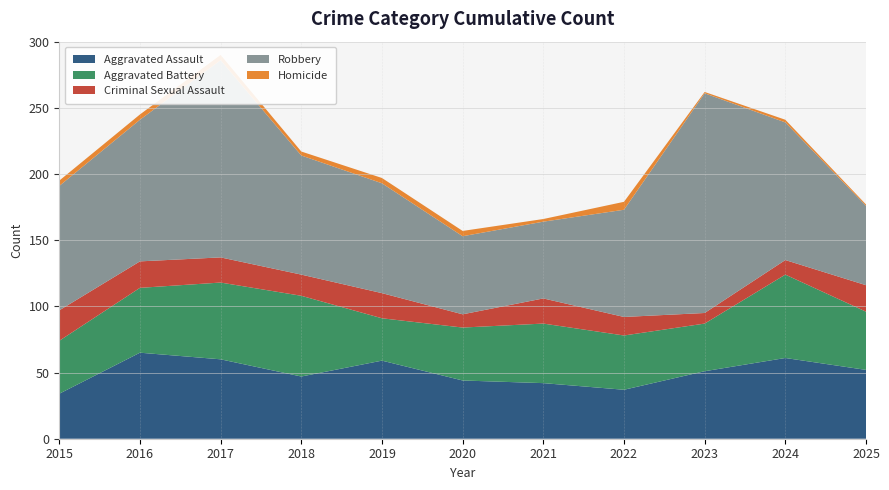

Reading left to right, list all the values displayed in this chart.

Aggravated Assault: 34	65	60	47	59	44	42	37	51	61	52
Aggravated Battery: 40	49	58	61	32	40	45	41	36	63	44
Criminal Sexual Assault: 23	20	19	16	19	10	19	14	8	11	20
Robbery: 94	107	149	90	83	59	58	81	166	104	60
Homicide: 4	4	4	3	4	4	2	6	1	2	1